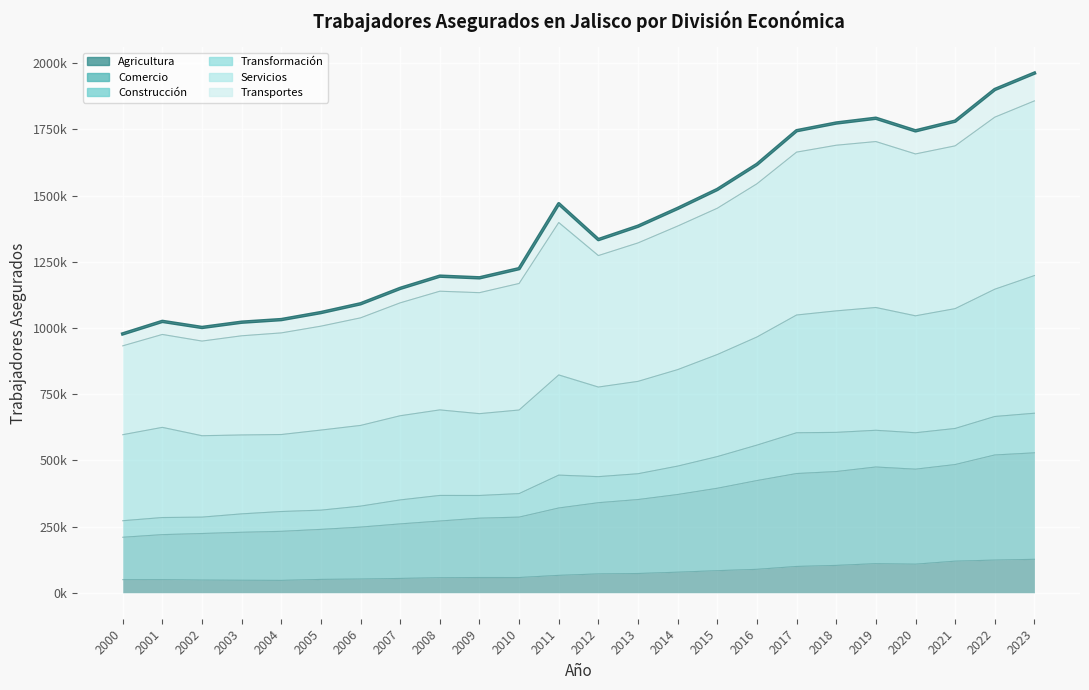

How many categories are shown in the chart?

24